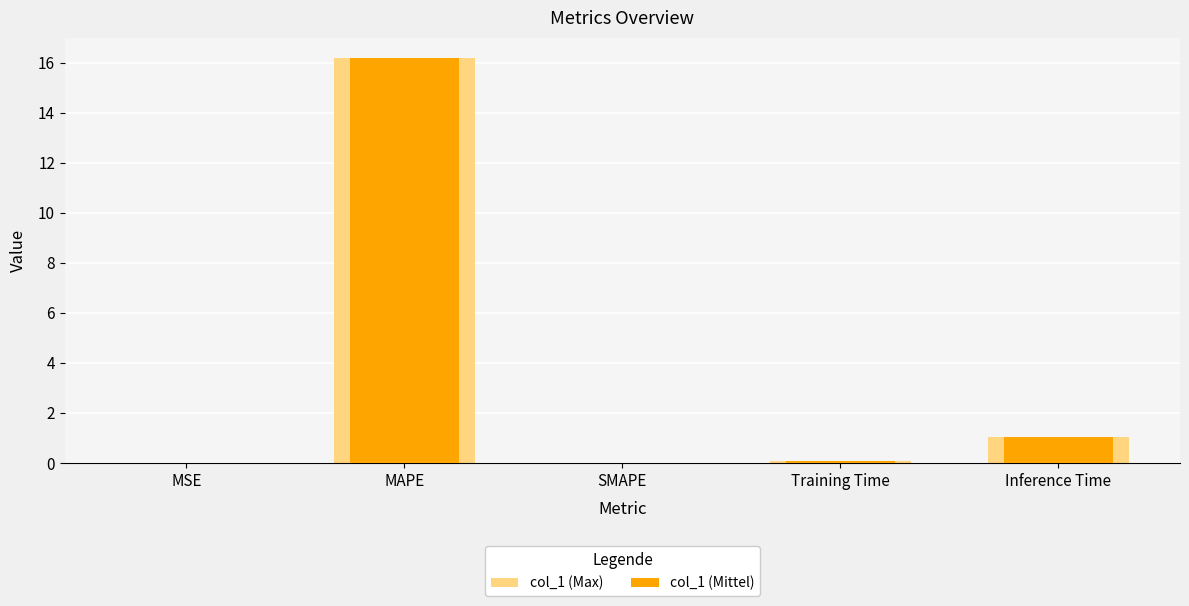

What are all the series names shown in the legend?

col_1 (Max), col_1 (Mittel)